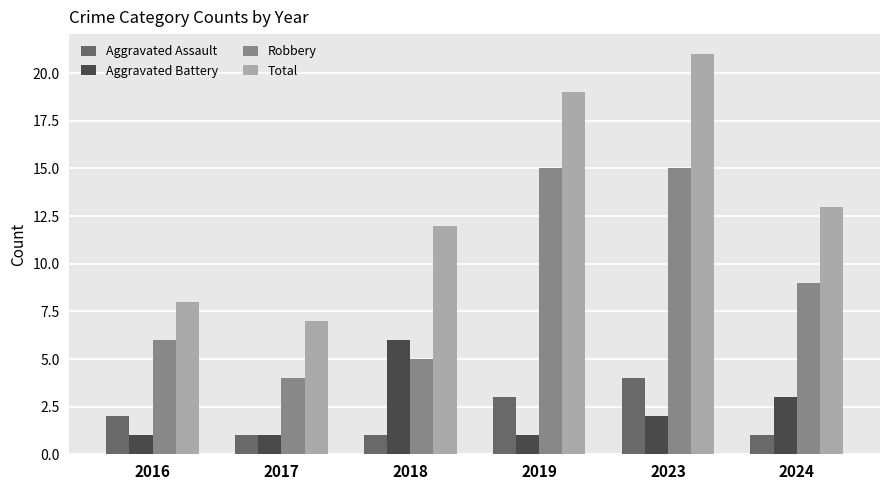

At 2024, list the series in order from largest to smallest.

Total, Robbery, Aggravated Battery, Aggravated Assault